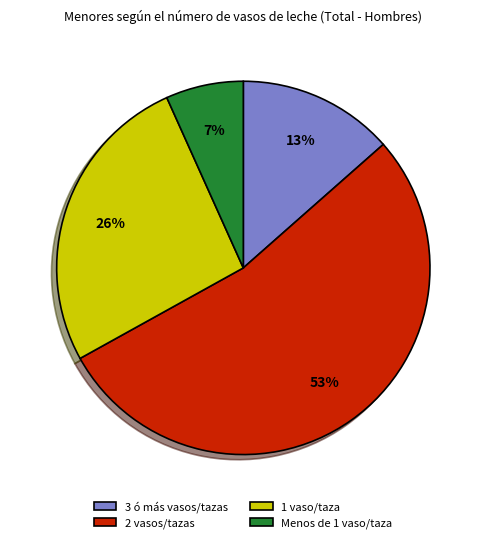

Count the number of slices in the pie.

4